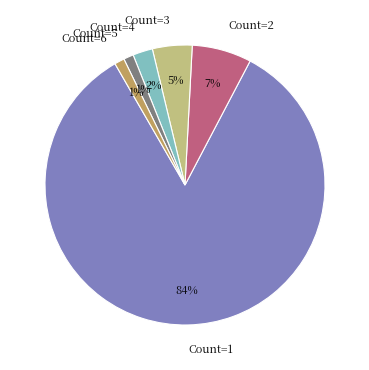

Does Count=5 represent more than half of the total?

No